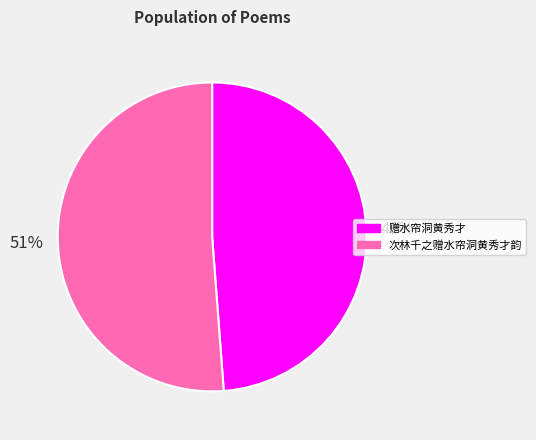

Count the number of slices in the pie.

2